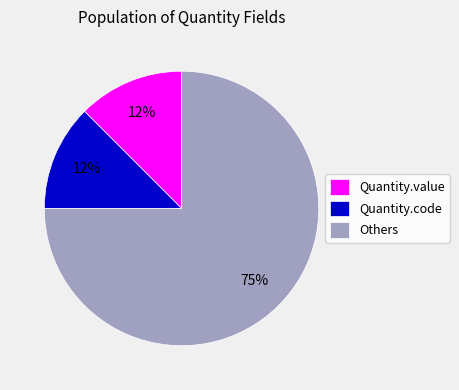

Is Quantity.code the majority of the pie?

No